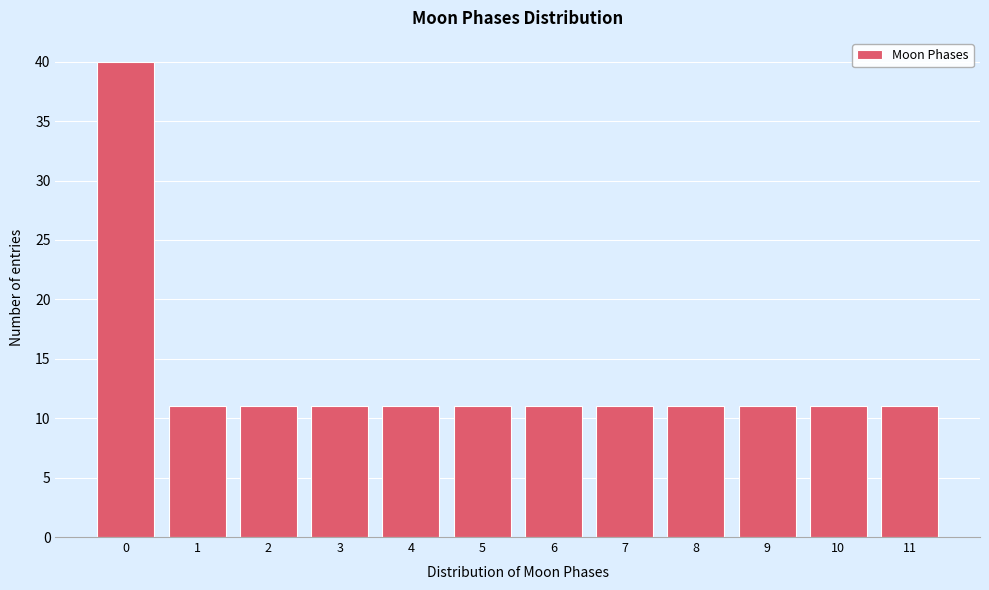

Reading left to right, transcribe all the data shown in this chart.

40	11	11	11	11	11	11	11	11	11	11	11